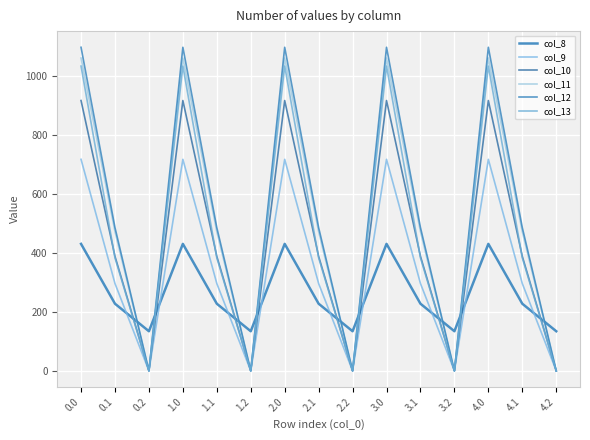

How many interior local peaks does the col_10 series have?

4